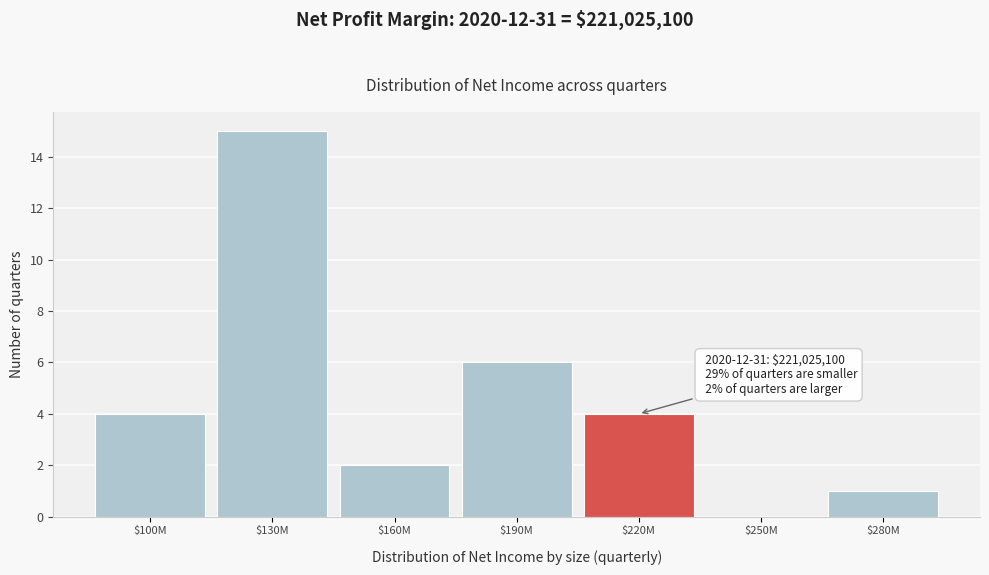

Which category has the highest value across all series?

$130M